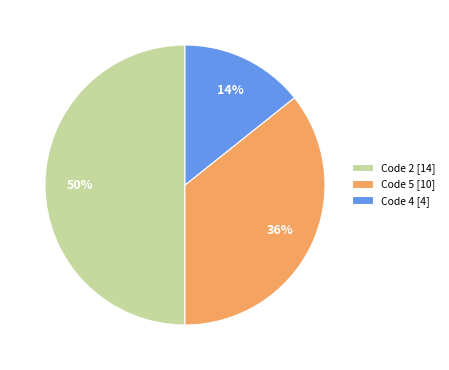

Which category has the biggest portion of the pie?

Code 2 [14]